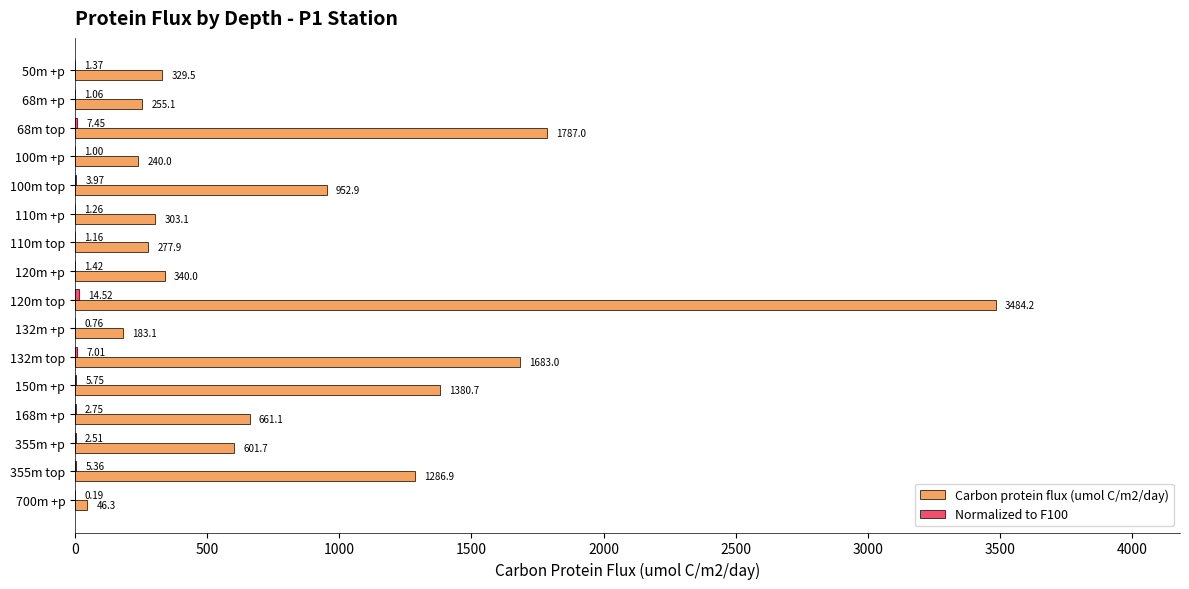

Between 132m +p and 168m +p, which series saw the biggest shift?

Carbon protein flux (umol C/m2/day)